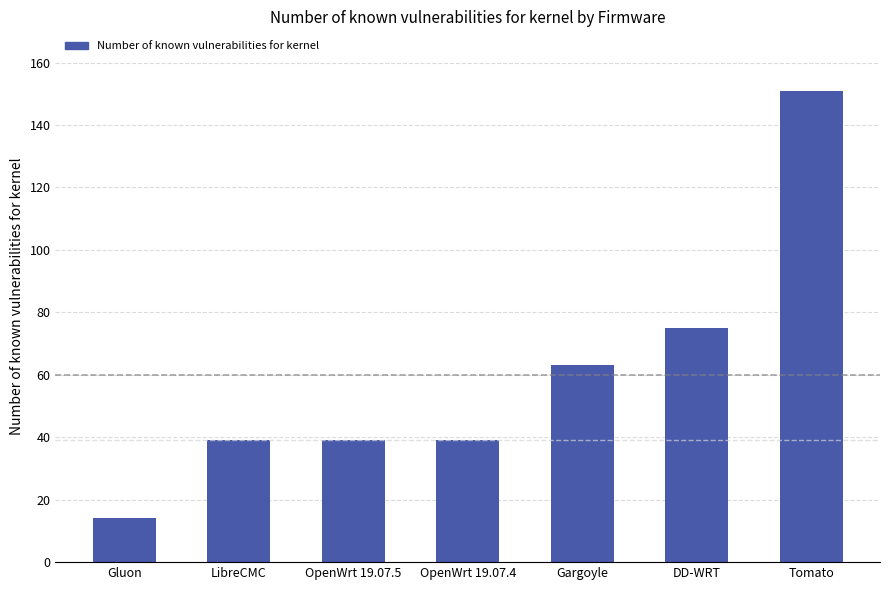

Reading left to right, list all the values displayed in this chart.

Gluon=14	LibreCMC=39	OpenWrt 19.07.5=39	OpenWrt 19.07.4=39	Gargoyle=63	DD-WRT=75	Tomato=151